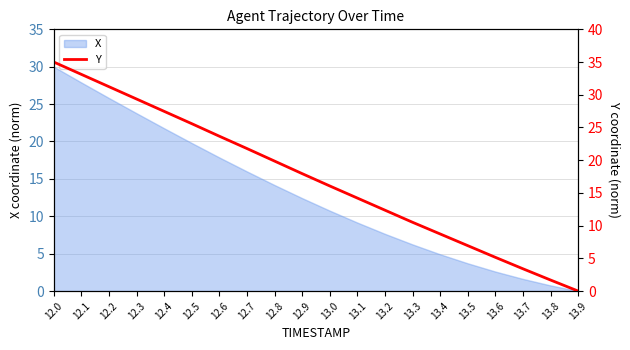

The value of X at 12.5 is 19.8. True or false?

True